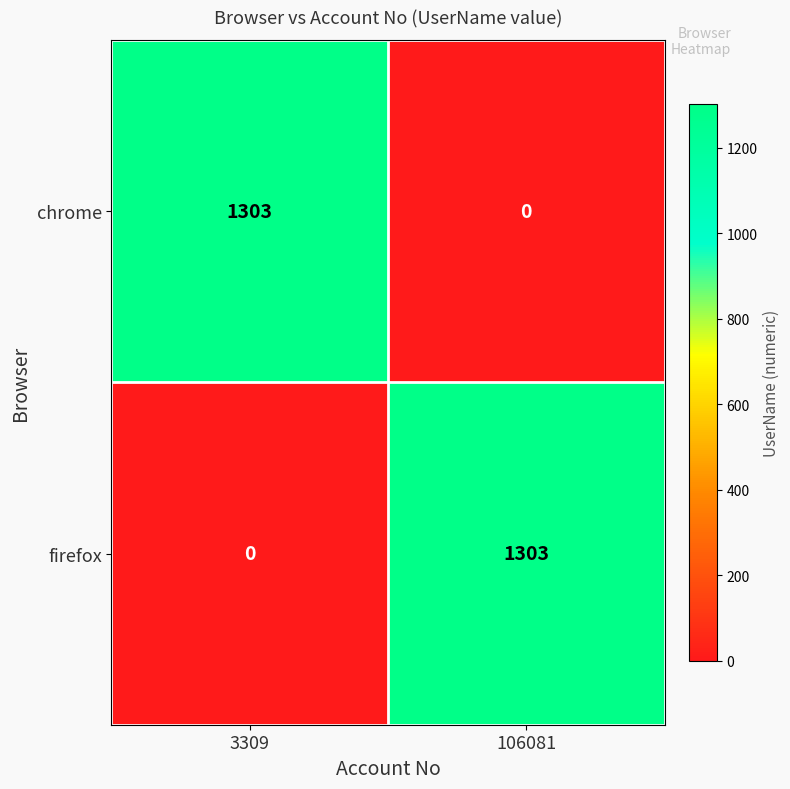

Read the chrome value at 3309, to the nearest 100.

1300